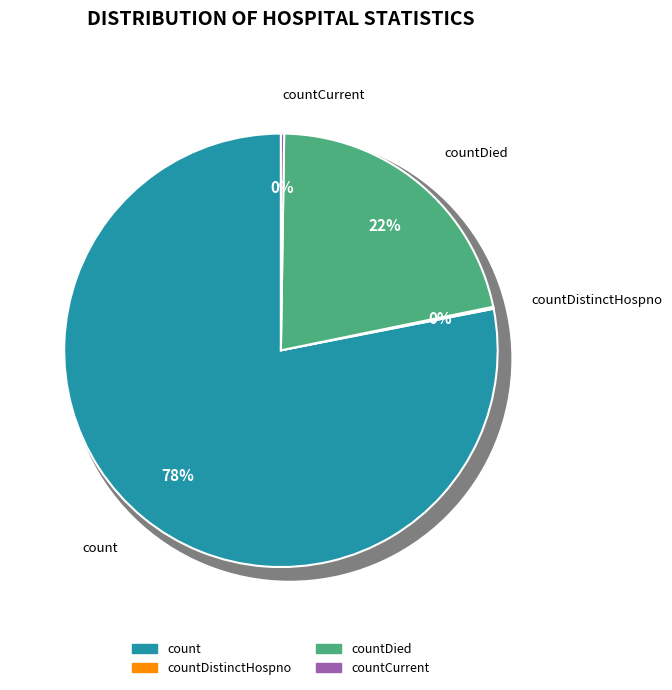

Count the number of slices in the pie.

5